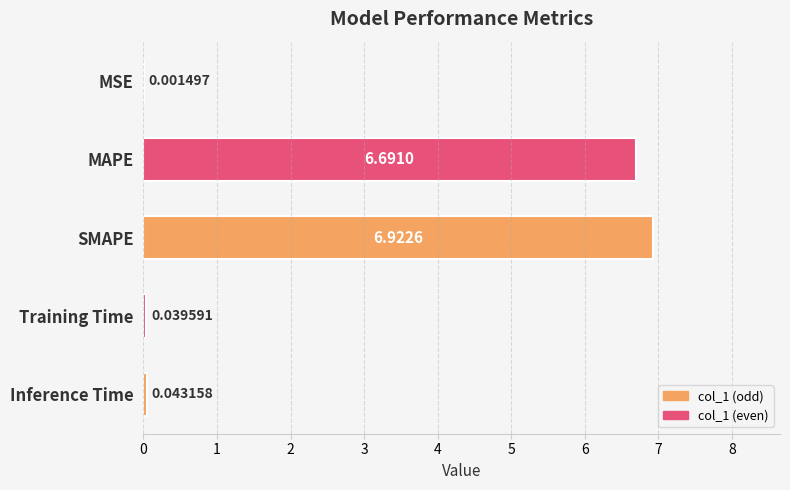

What is the sum of the values at Training Time and MAPE?

6.7